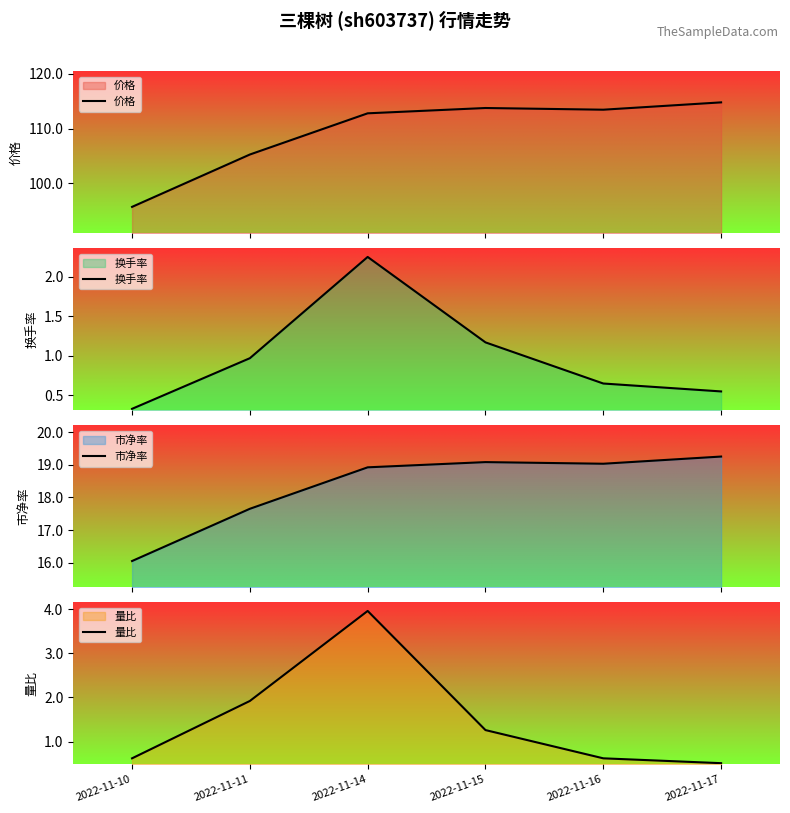

The 价格 series shows 105.3 at 2022-11-11. True or false?

True